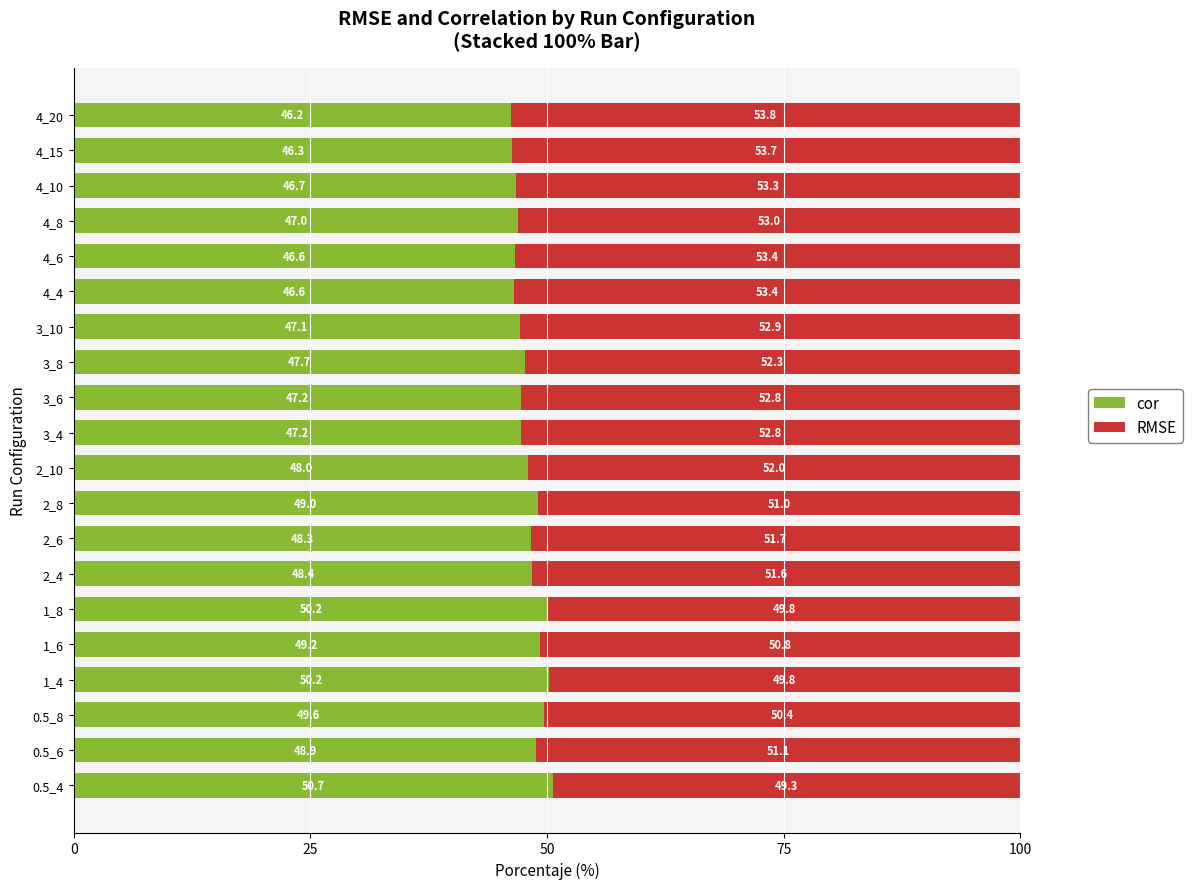

The value of cor at 4_6 is 80.8. True or false?

False